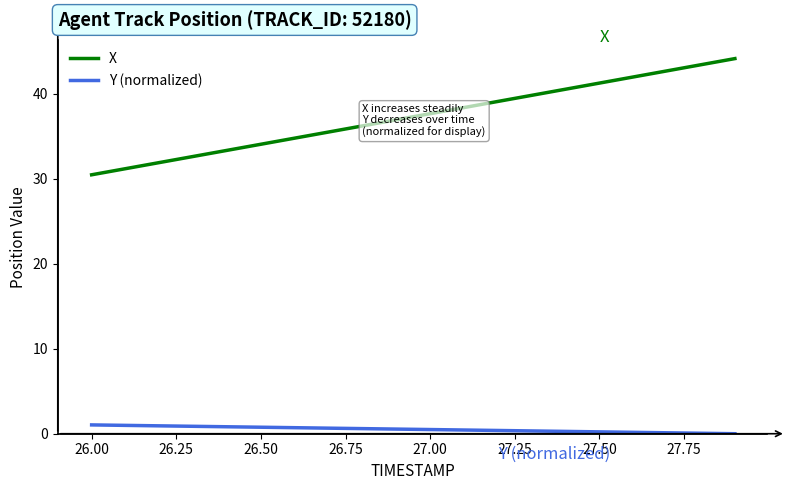

True or false: X and Y (normalized) cross at least once.

False